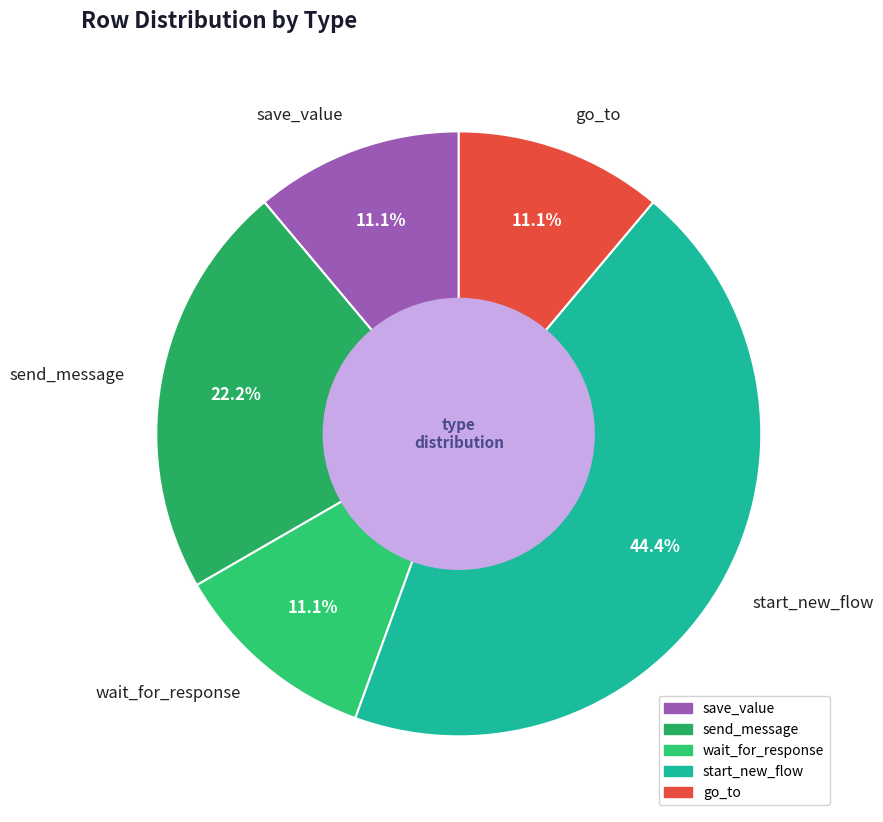

To the nearest percent, what is the difference between the largest and smallest slice percentages?

33%